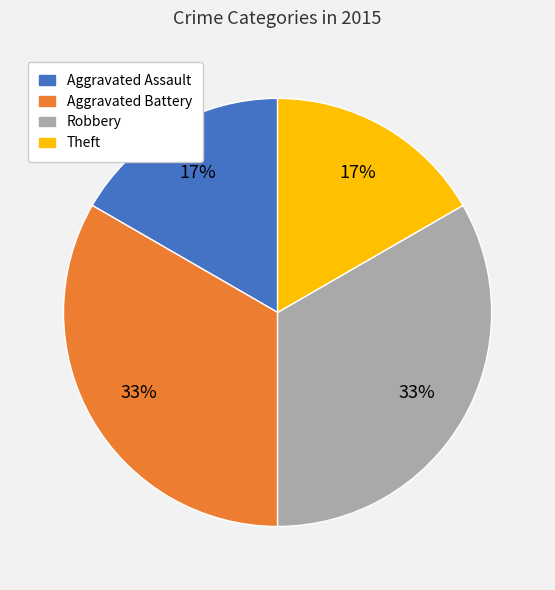

True or false: Theft accounts for 17% of the total.

True